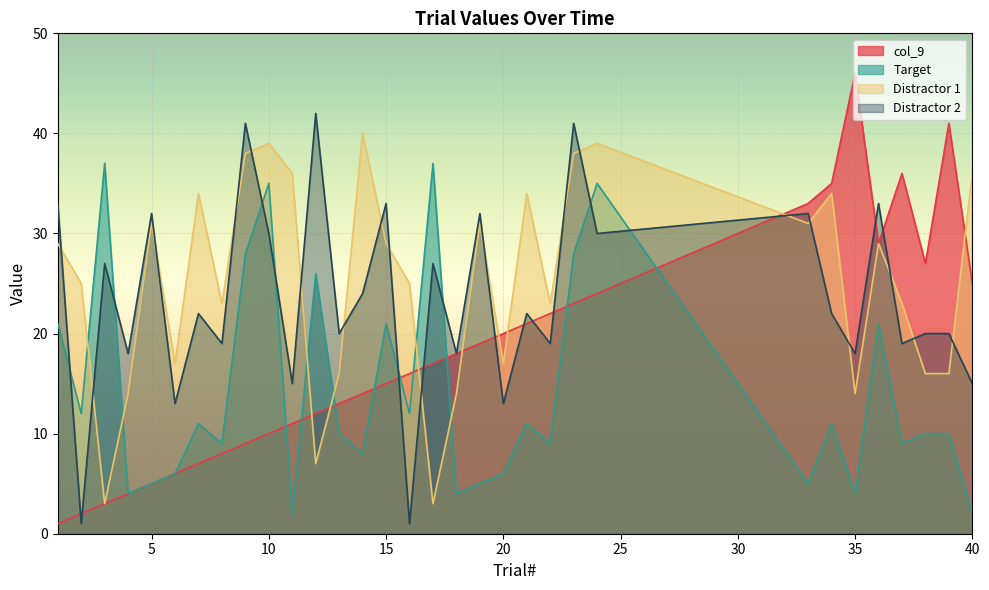

What is the value of the Distractor 2 point at the 32nd from the left?

15